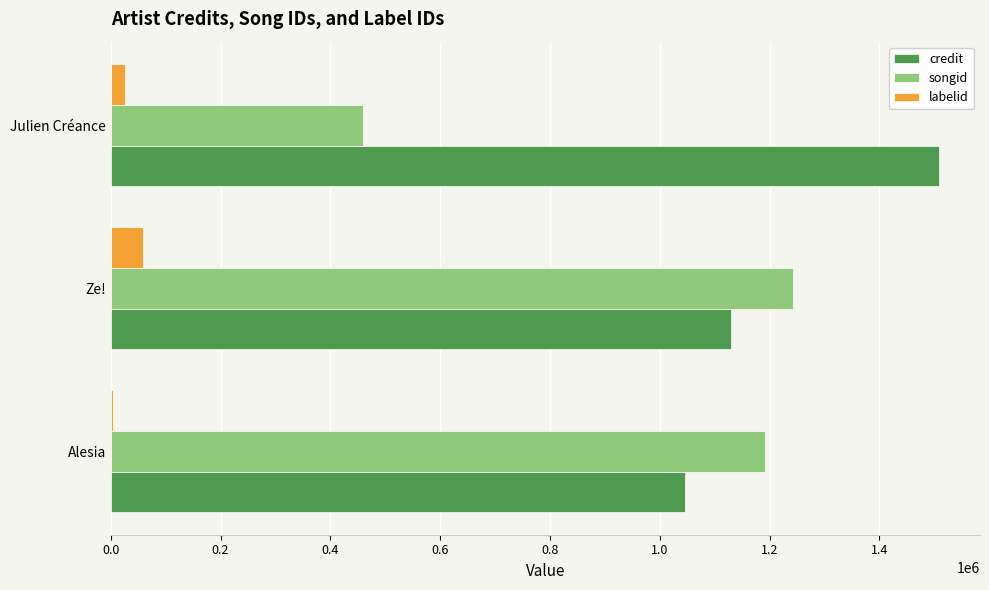

Which series has the largest total across all categories?

credit